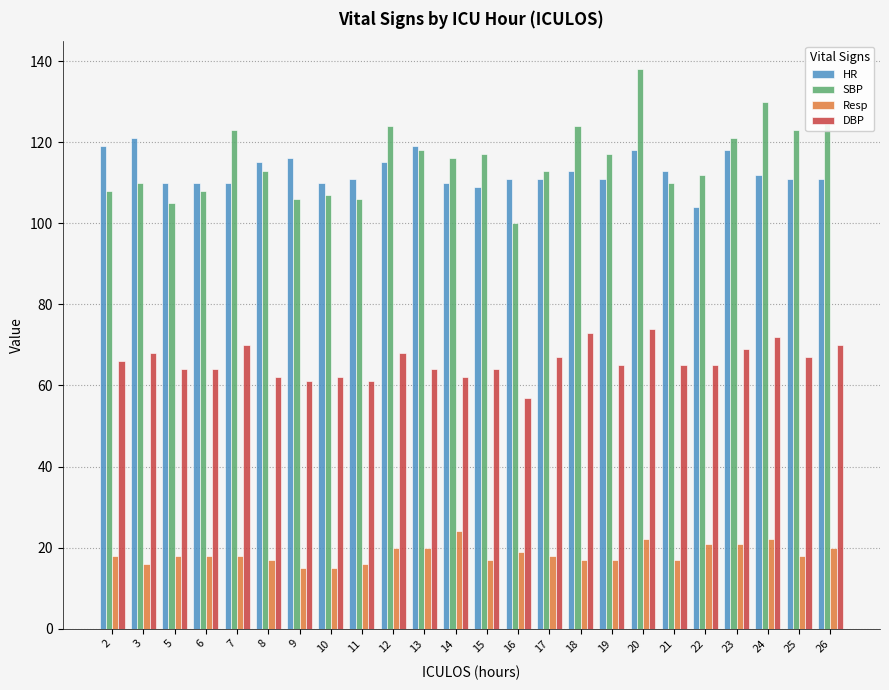

How many series are shown in this chart?

4